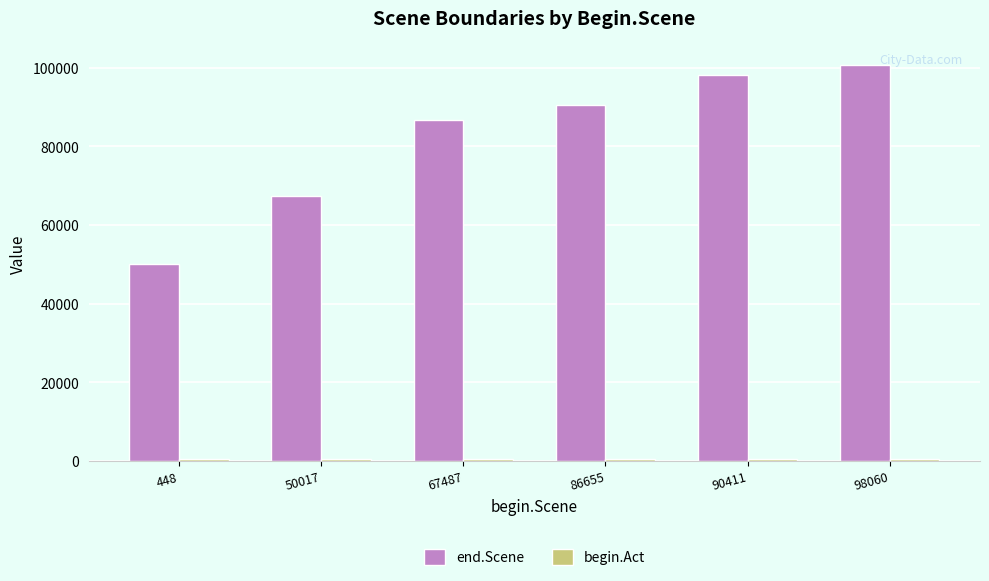

Which series changed the most between 67487 and 90411?

end.Scene